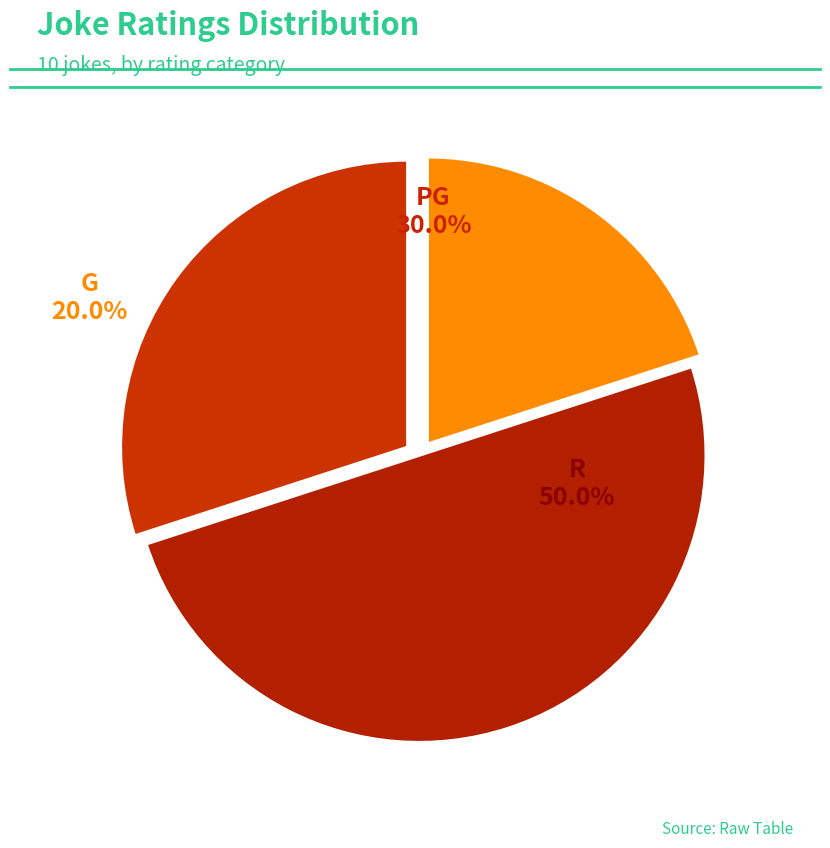

What is the change in value from G to R?

+3